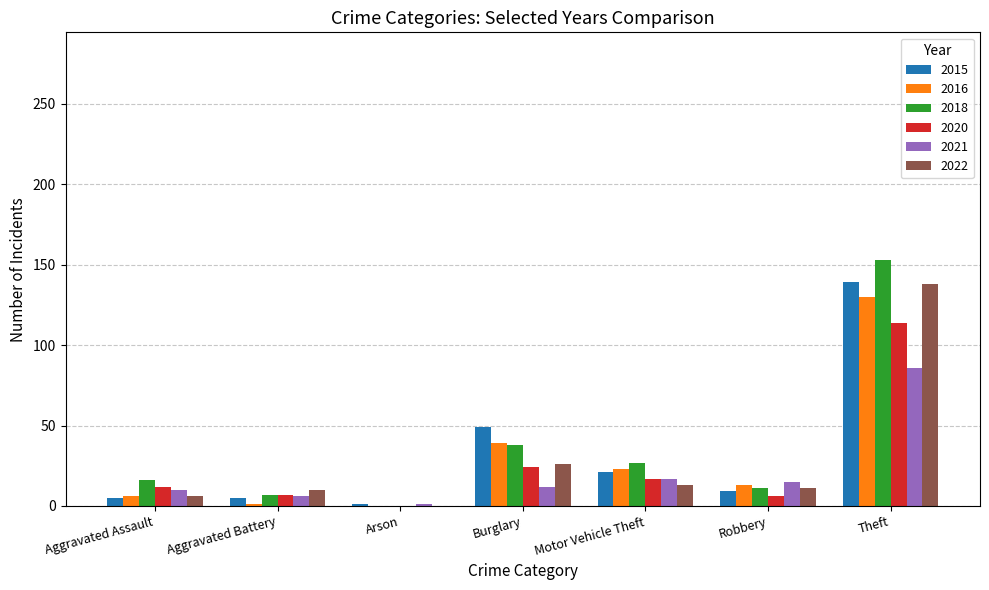

Which category has the highest value in the 2022 series?

Theft